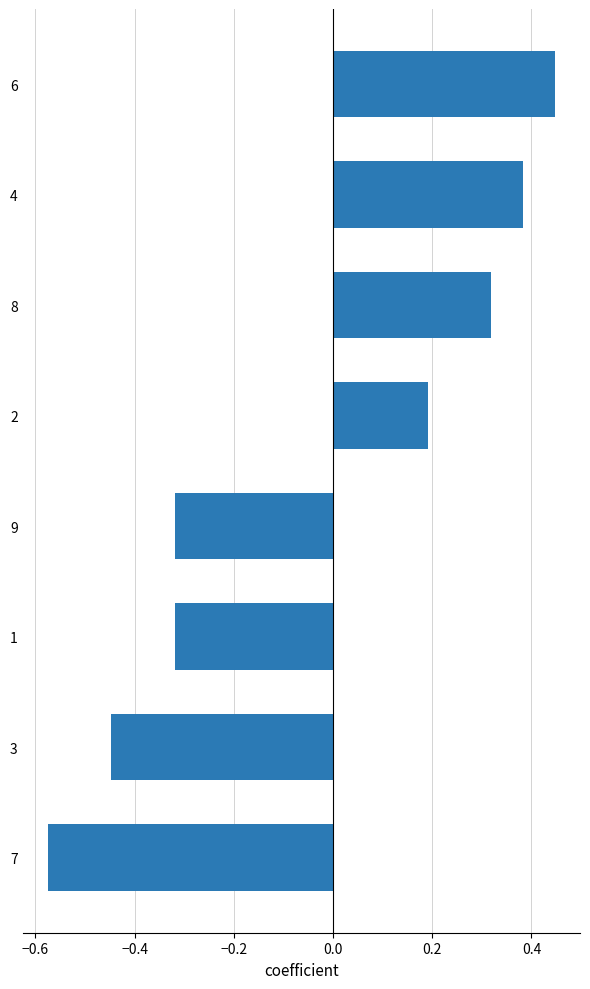

How many values are above zero?

4